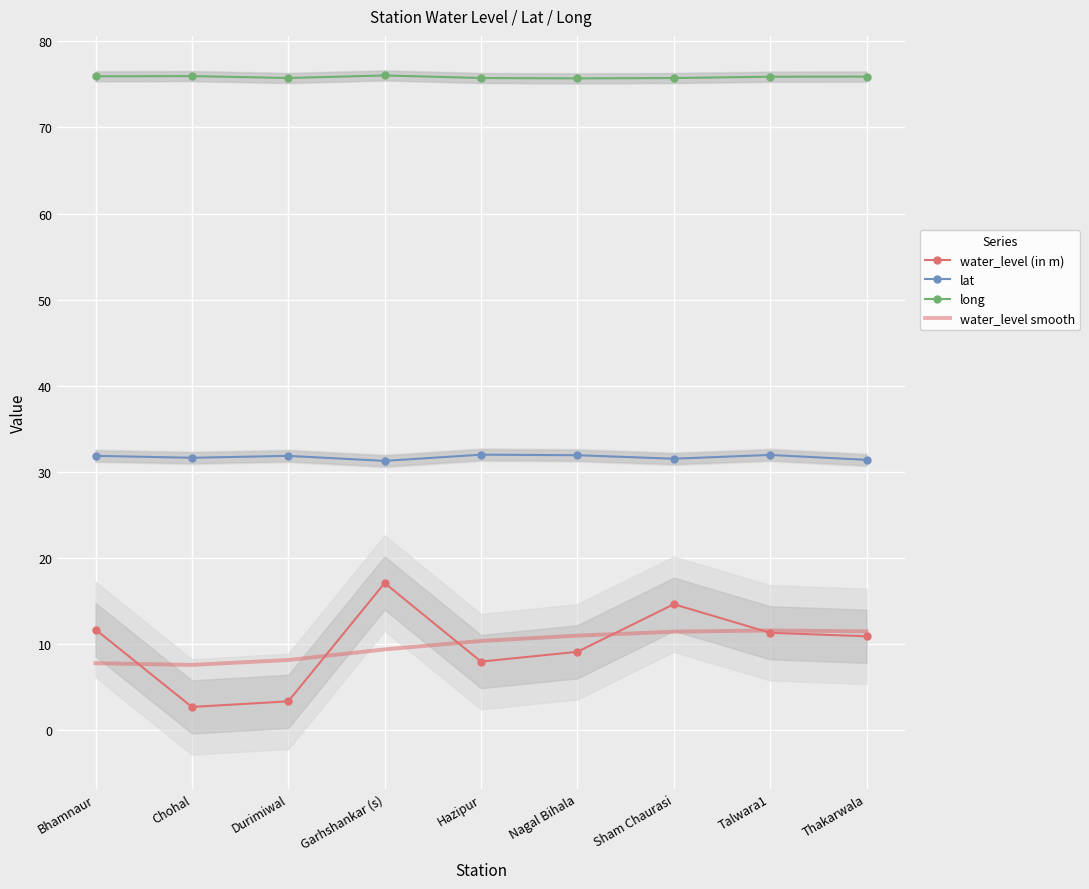

The water_level (in m) series shows 10.9 at Thakarwala. True or false?

True